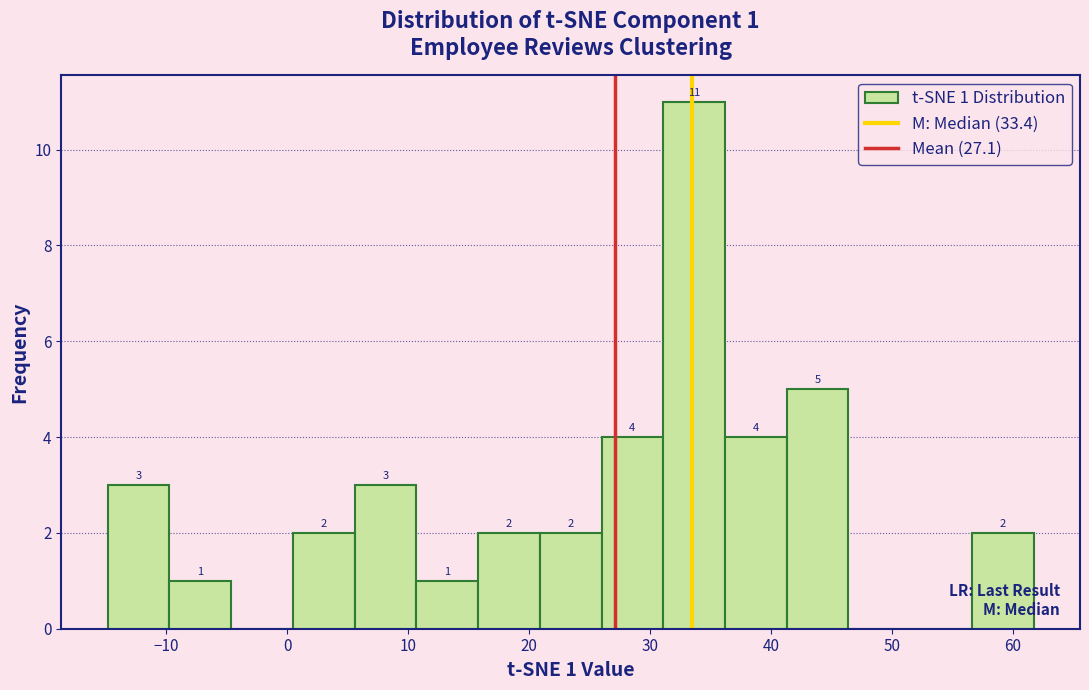

Over which range of the x-axis is the bar tallest?

31 to 36